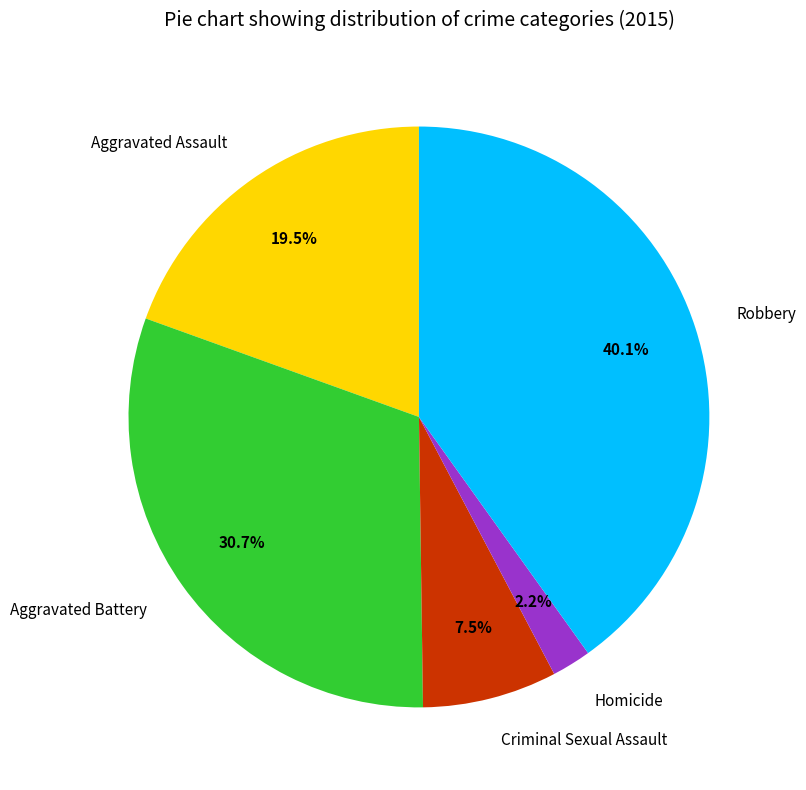

Which has a higher value, Aggravated Battery or Aggravated Assault?

Aggravated Battery